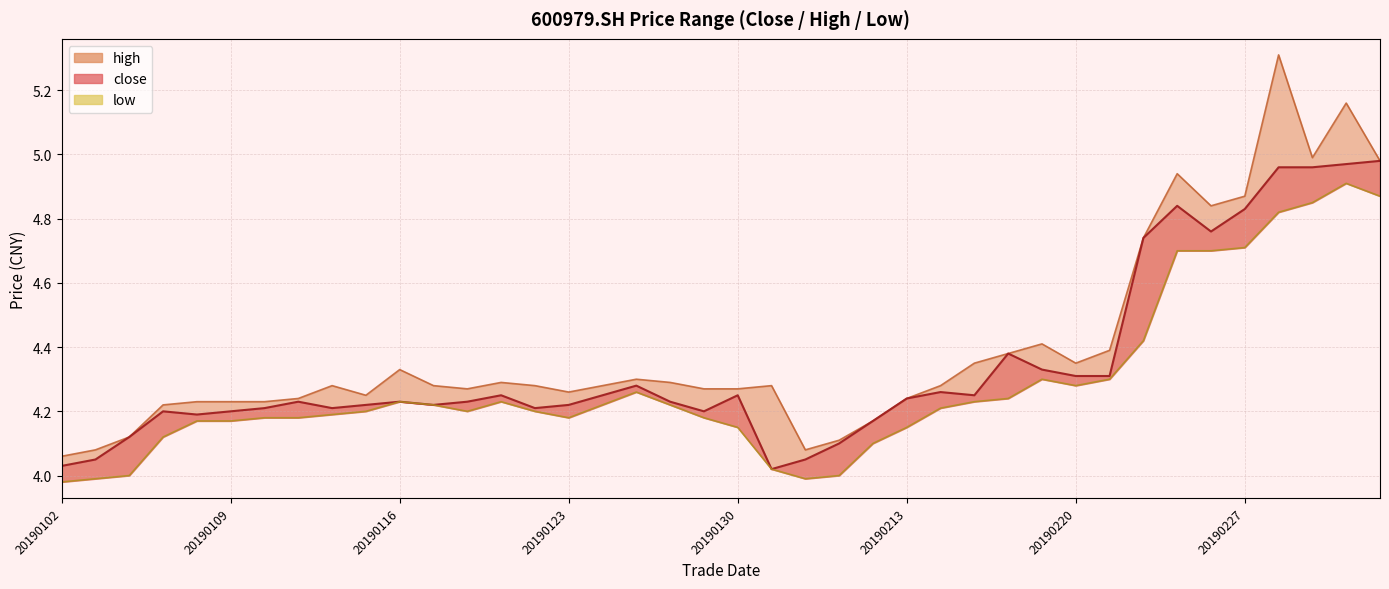

What is the average value of the low series?

4.3